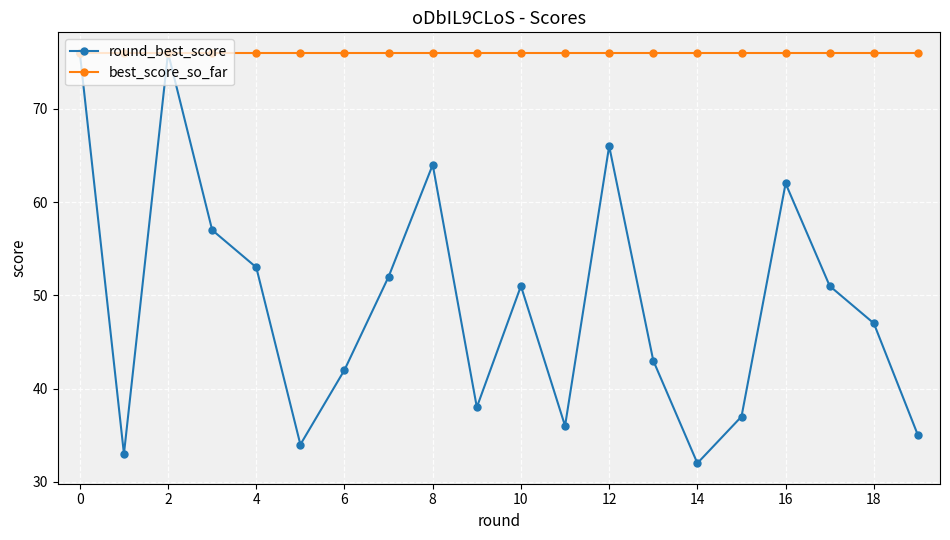

What is the value of the round_best_score point at the 15th from the left?

32